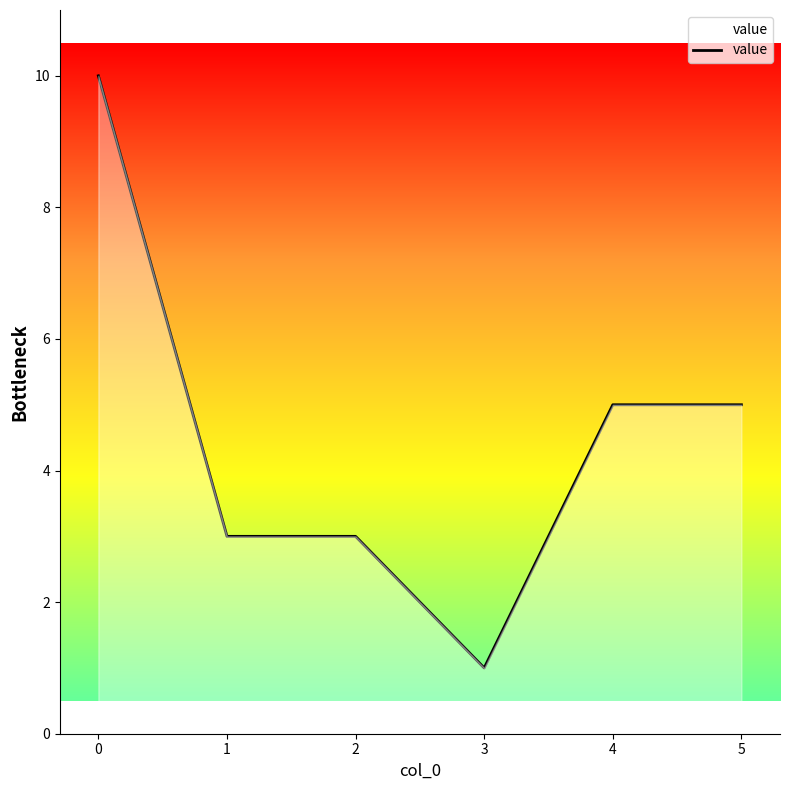

Is it true that the value at 4 is 5?

True